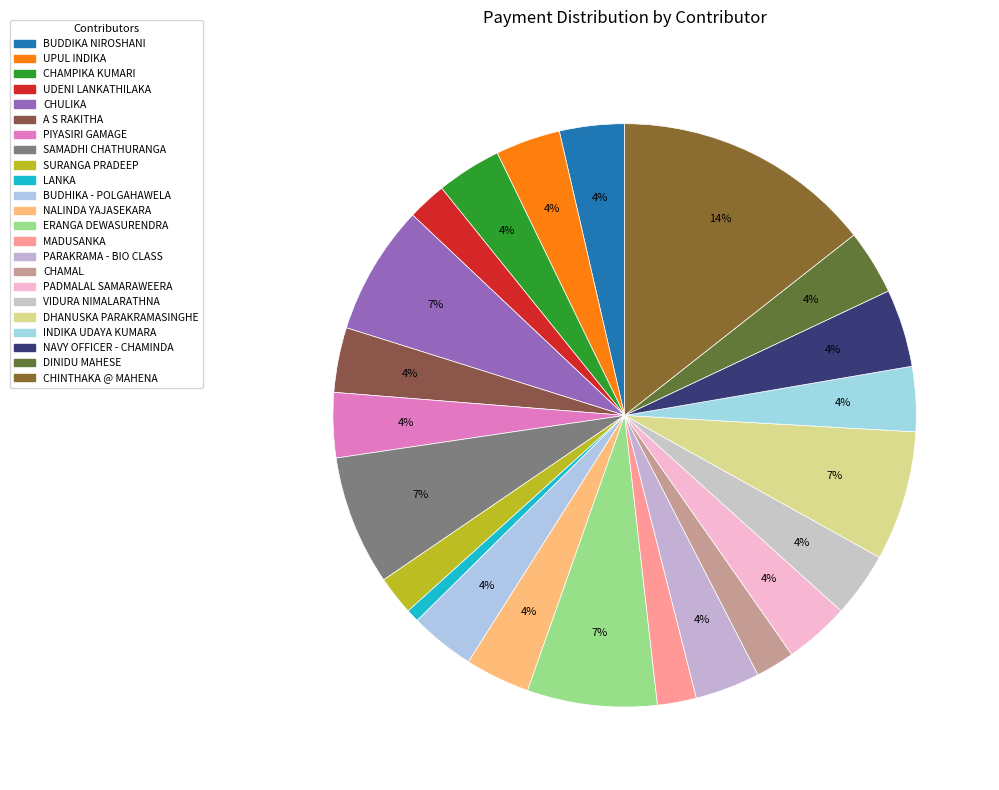

What percentage is the ERANGA DEWASURENDRA slice, to the nearest percent?

7%